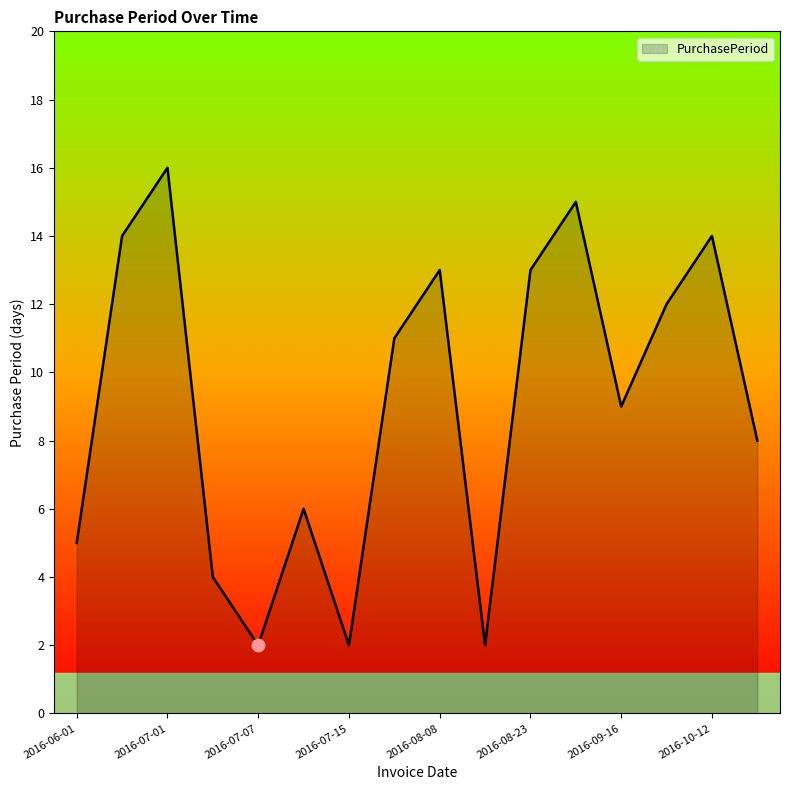

What is the difference between the maximum and minimum values?

14